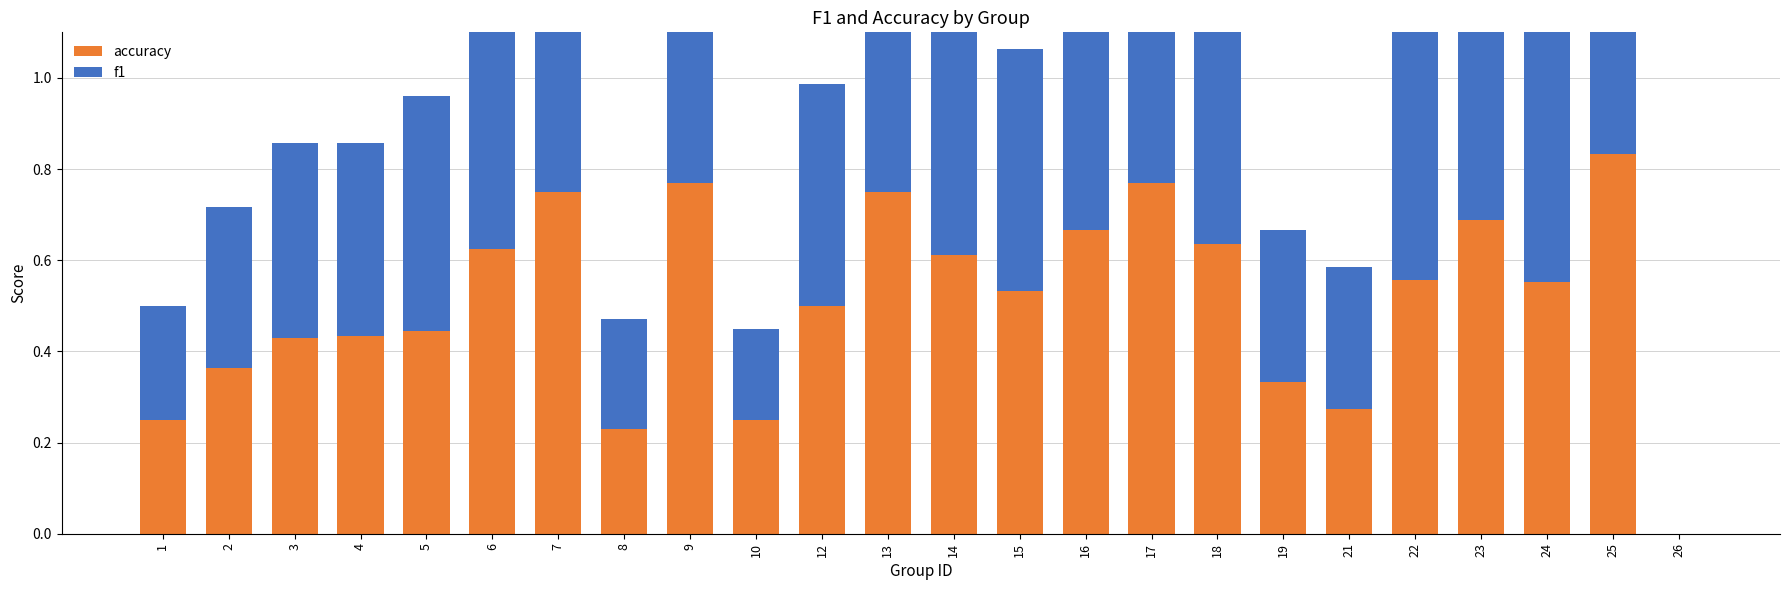

At how many categories does at least one series exceed 0?

23